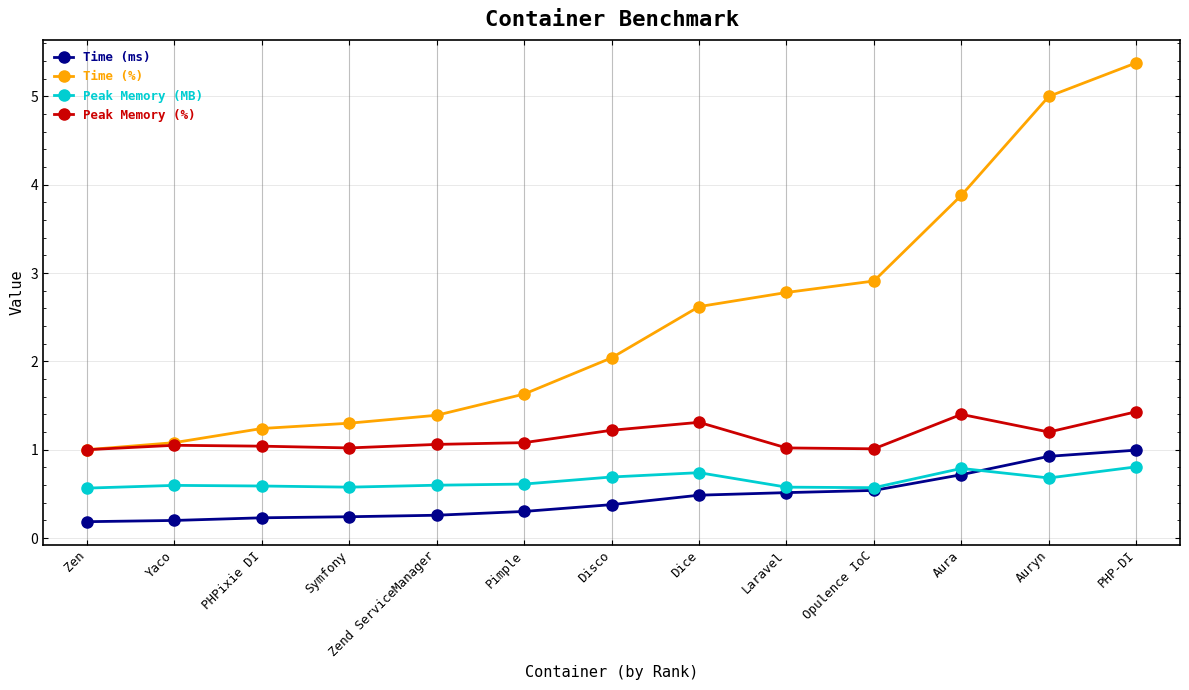

Is this an area chart (filled region under the line)?

No